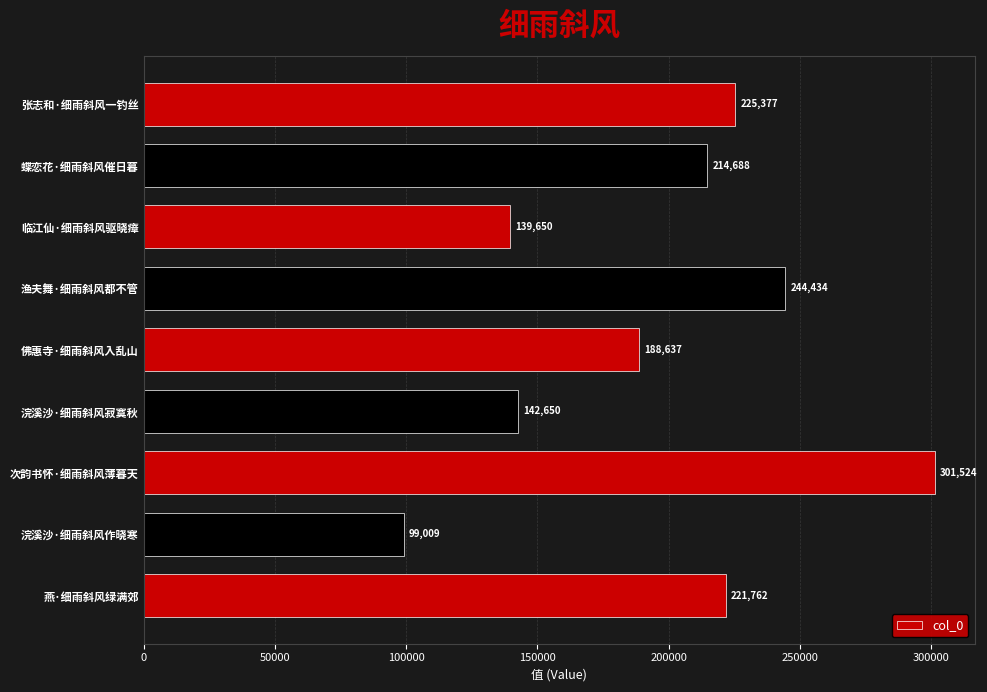

Which category has the highest value across all series?

次韵书怀·细雨斜风薄暮天